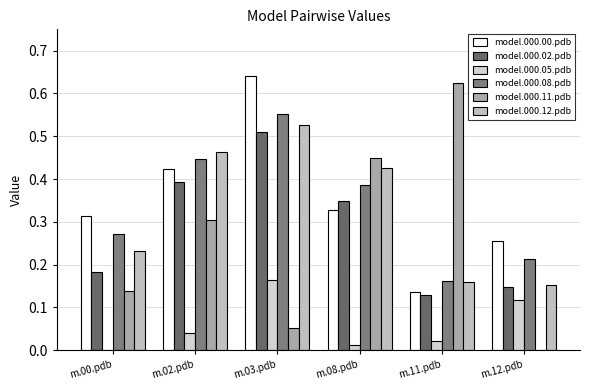

Which has a higher value, m.12.pdb or m.08.pdb?

m.08.pdb